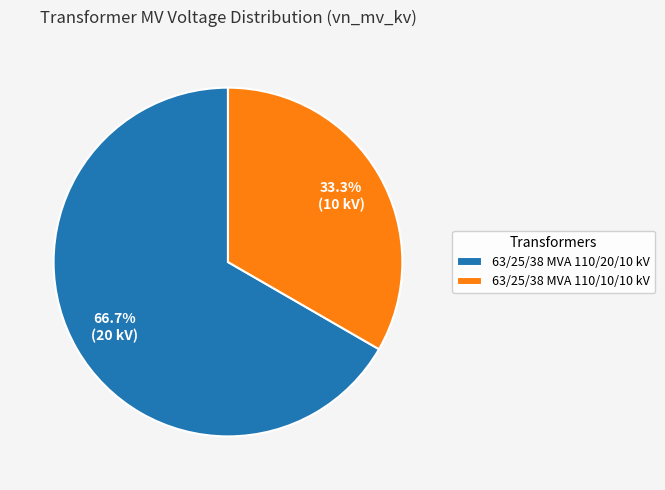

Which category has the biggest portion of the pie?

63/25/38 MVA 110/20/10 kV